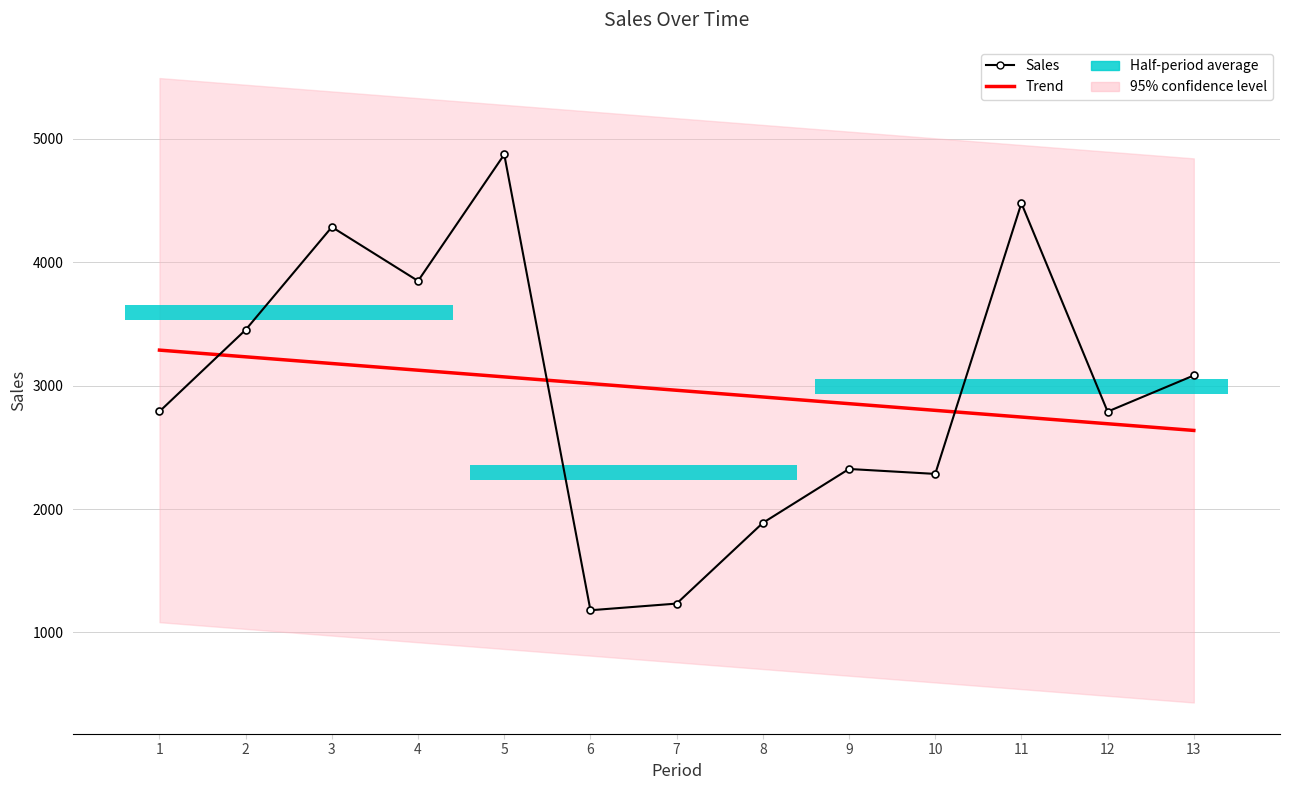

True or false: Trend and Sales intersect in this chart.

True